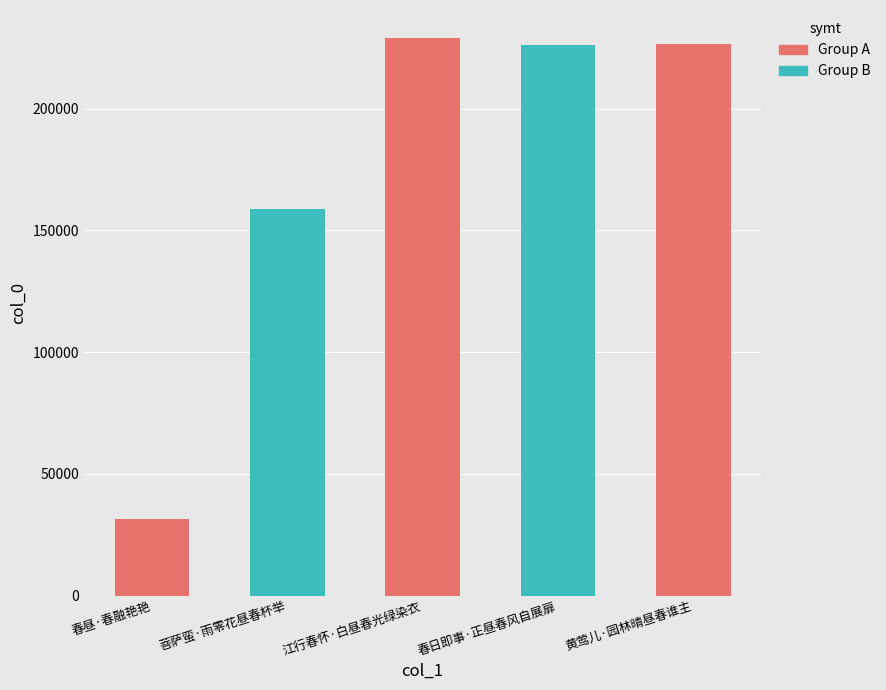

What is the sum of all values?

871703